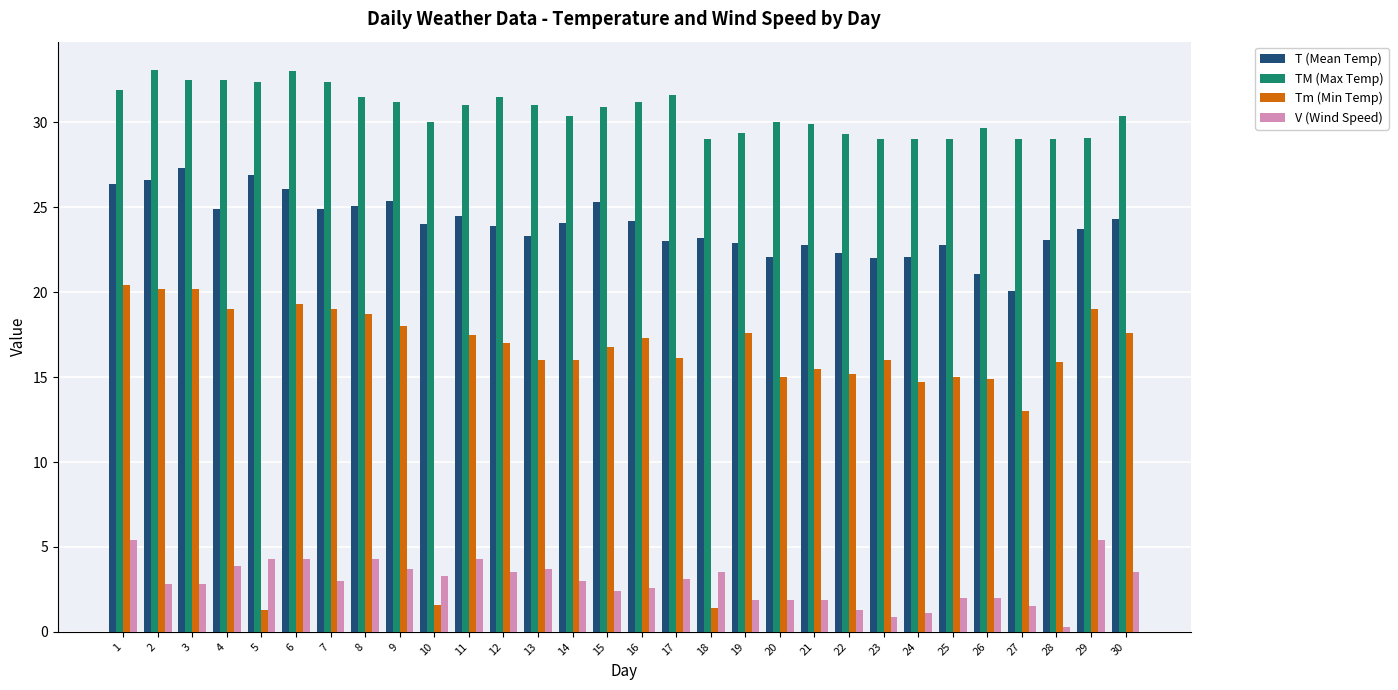

What are all the series names shown in the legend?

T (Mean Temp), TM (Max Temp), Tm (Min Temp), V (Wind Speed)